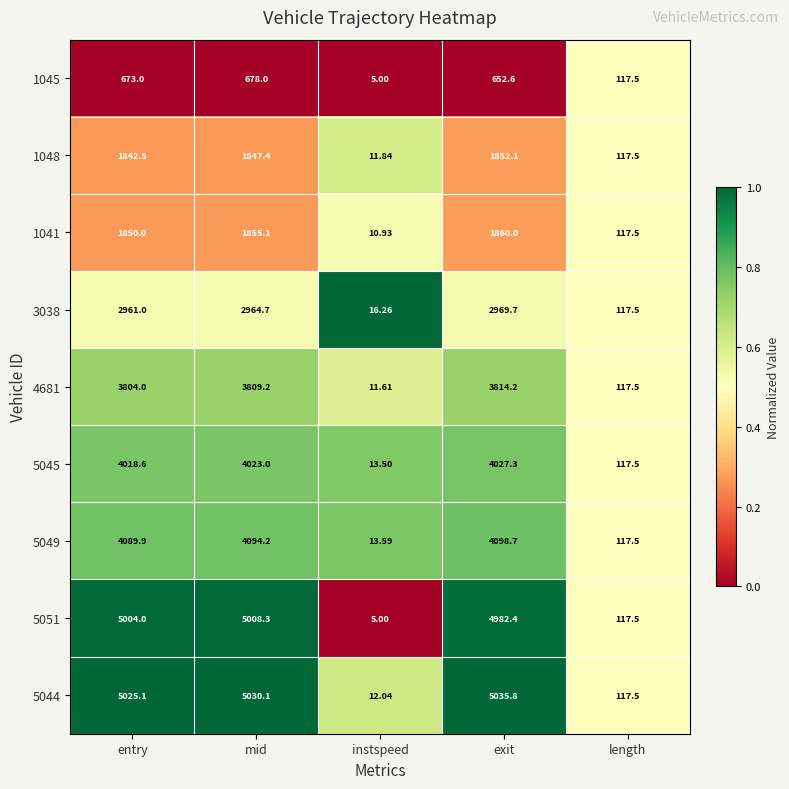

At which label does 4681 reach its minimum?

instspeed